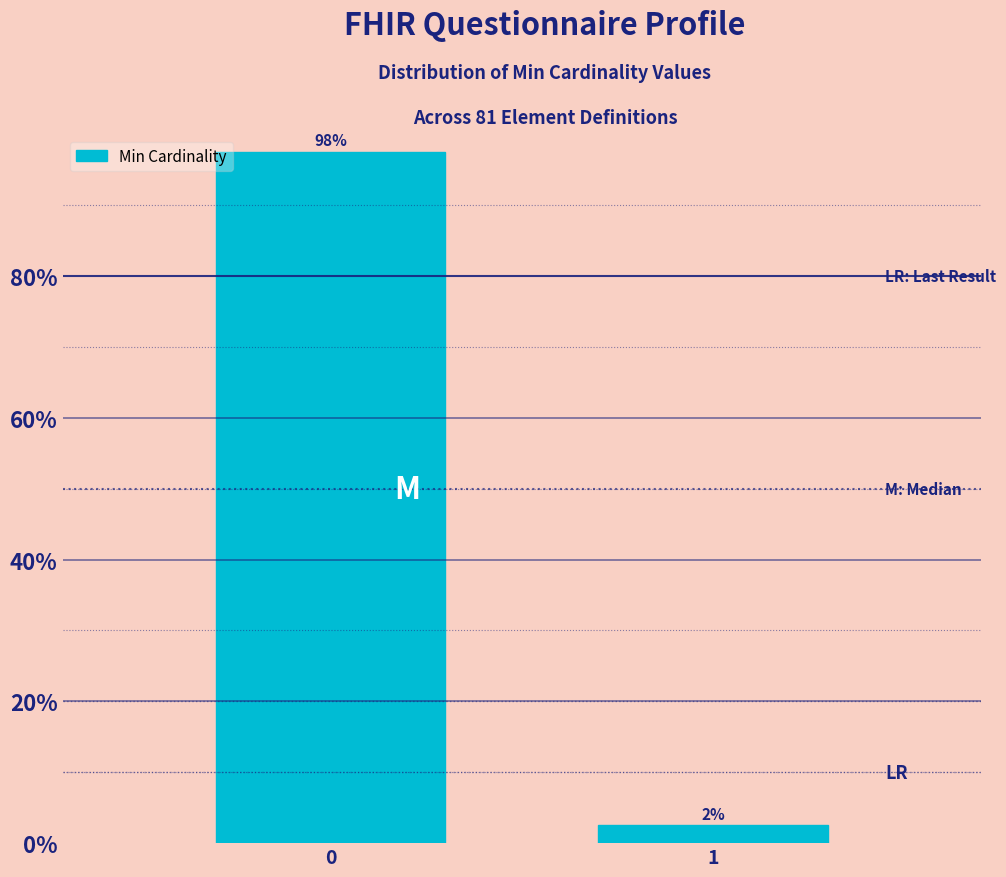

Does the chart contain any negative values?

No